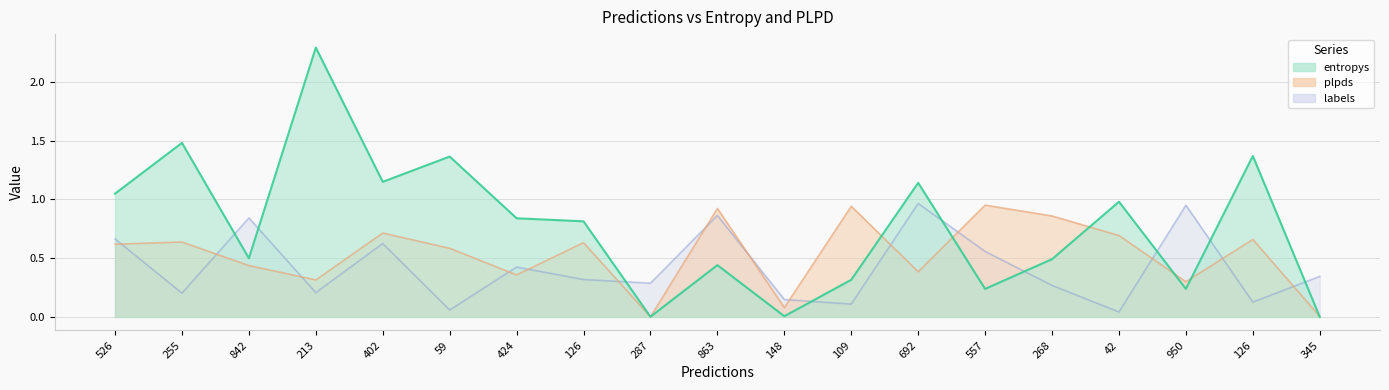

Between 526 and 692, which series saw the biggest shift?

labels